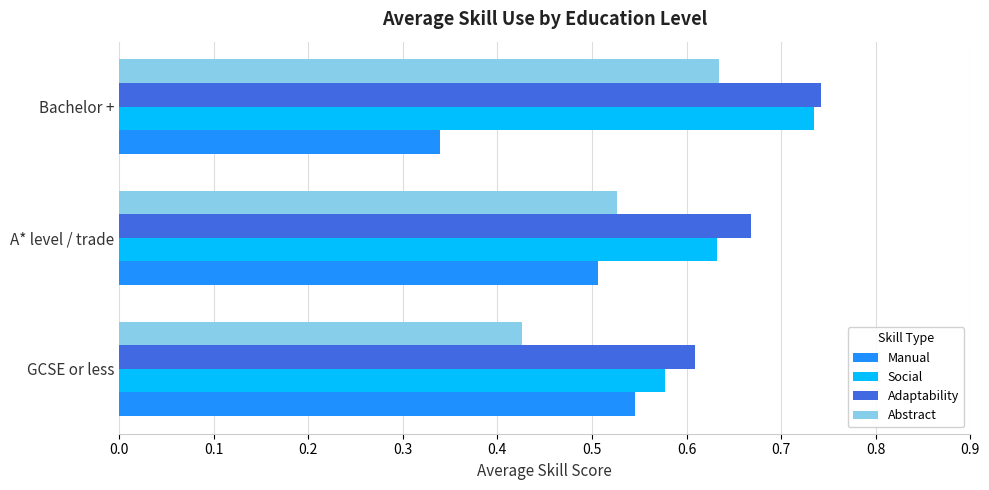

What are all the series names shown in the legend?

Manual, Social, Adaptability, Abstract